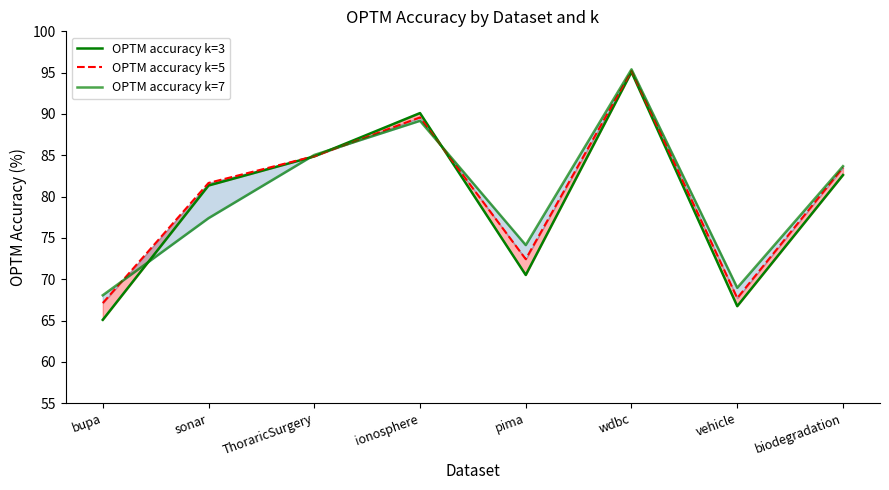

At how many categories does at least one series exceed 80?

5